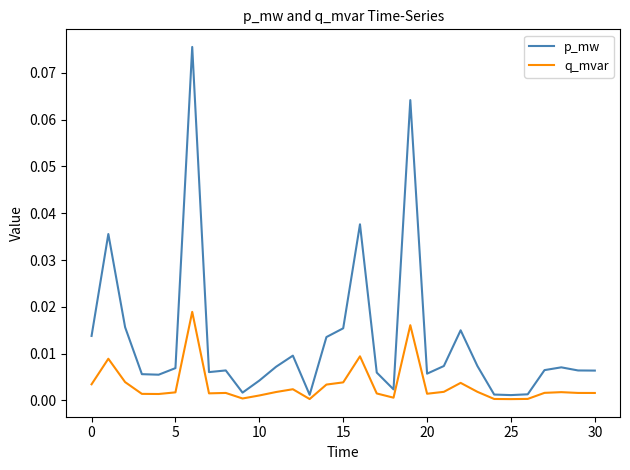

Which series has the largest range (max minus min)?

p_mw